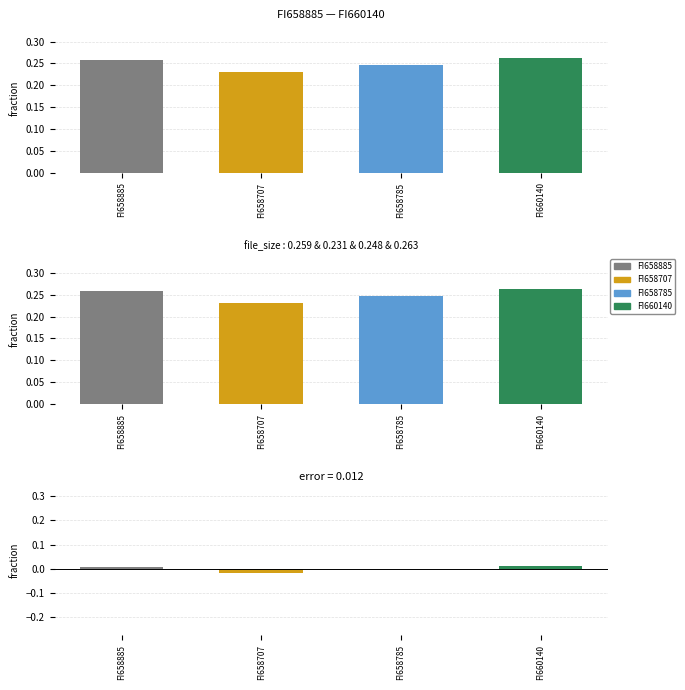

True or false: the data shows 0.0 at FI658885.

False